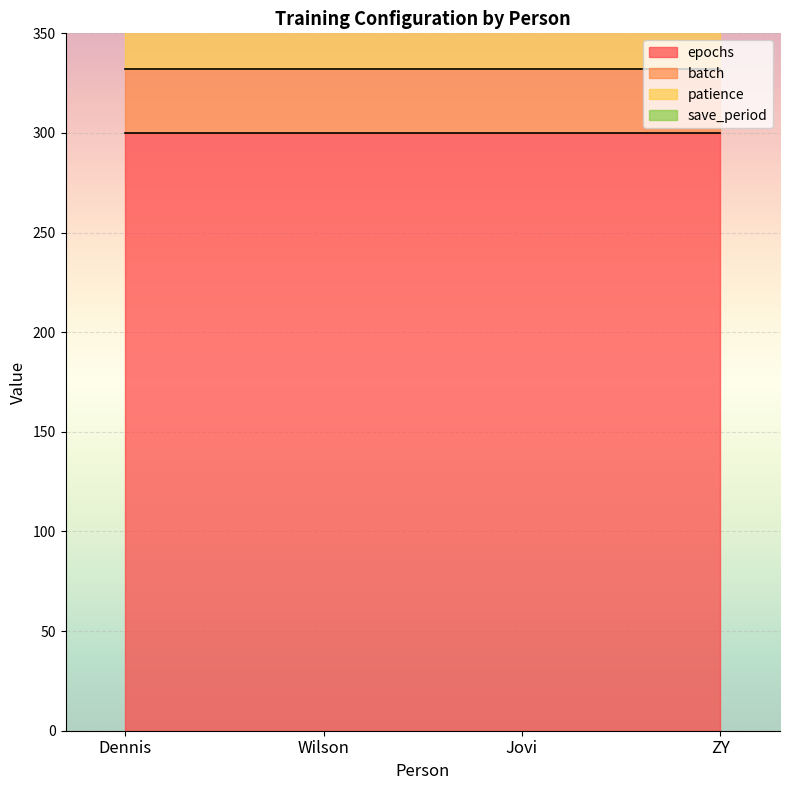

Is the value of epochs at ZY greater than the value of save_period at Dennis?

Yes